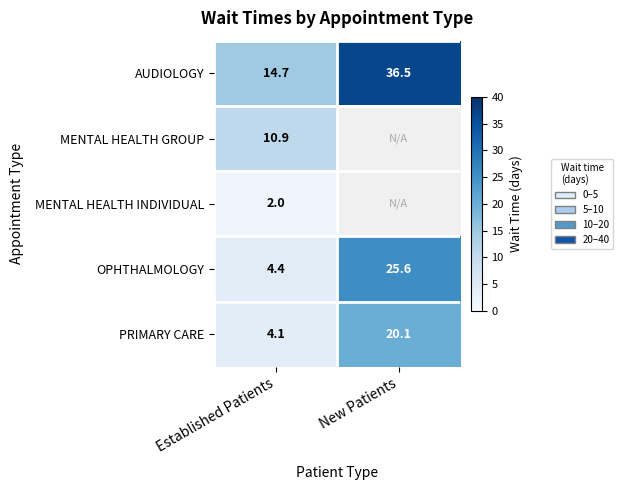

The value of MENTAL HEALTH GROUP at Established Patients is 19.1. True or false?

False